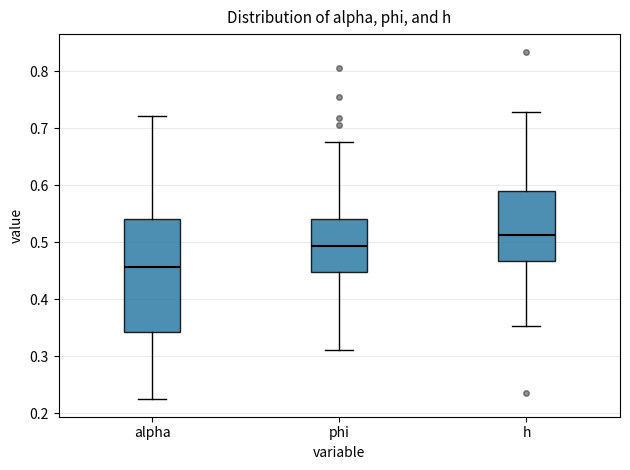

Where is the upper edge of the box for alpha on the y-axis? The values are not printed on the chart, so give them approximately, as read against the axis.

0.54